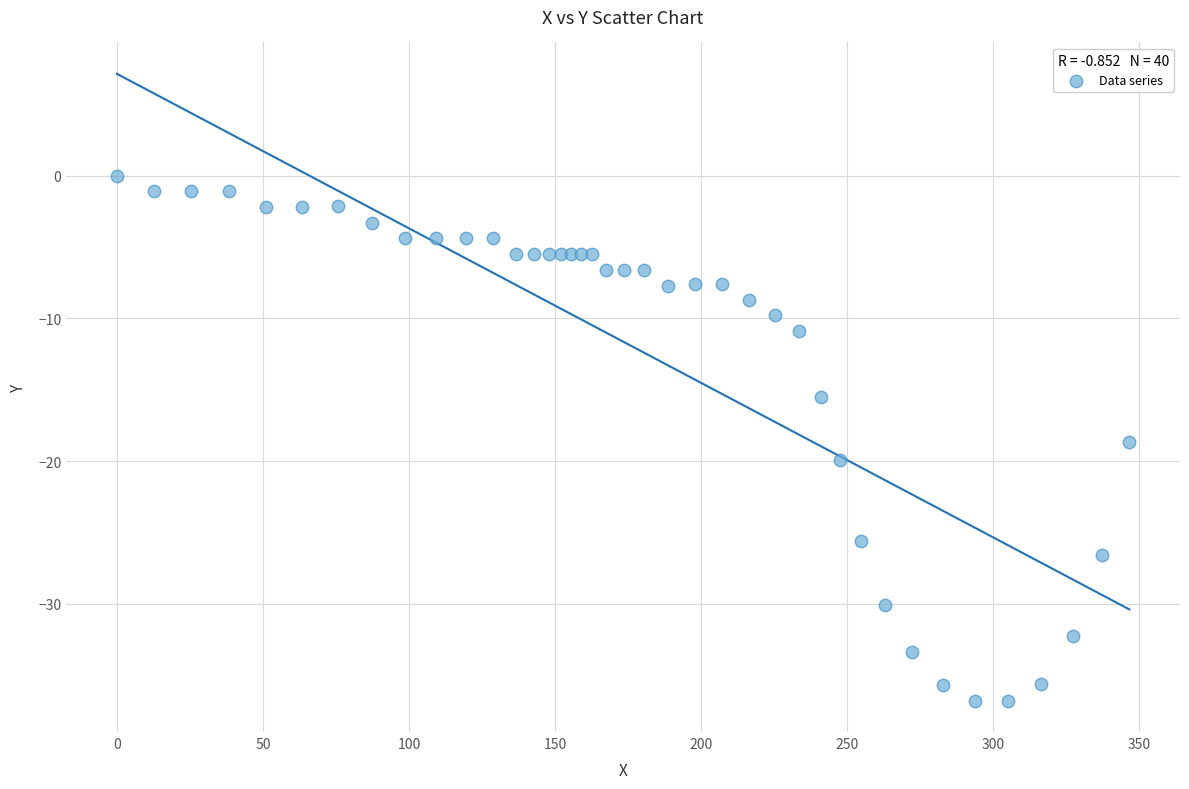

What Y value in the scatter plot is closest to -18?

-18.7